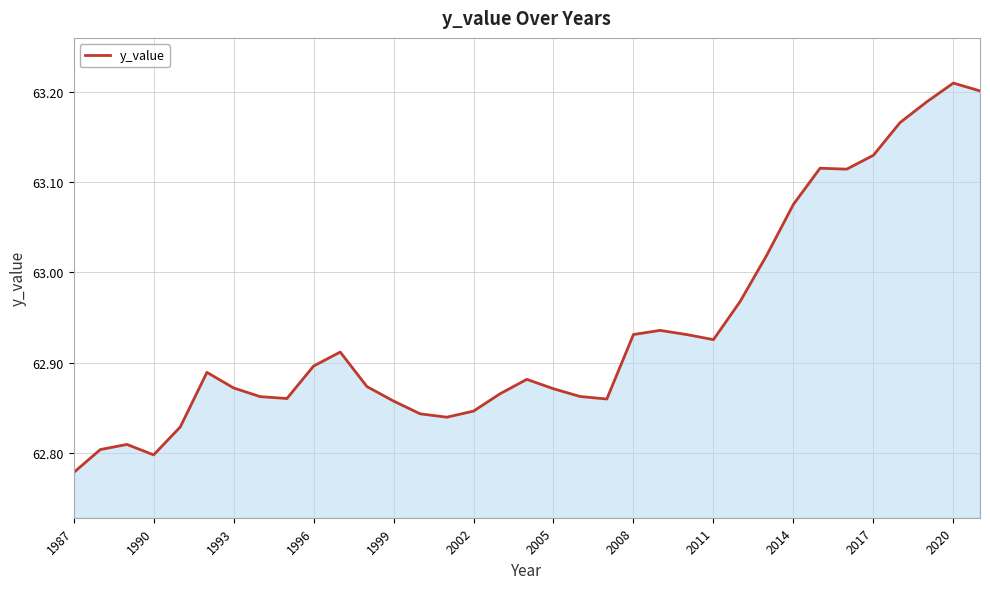

What is the difference between the maximum and minimum values?

0.4